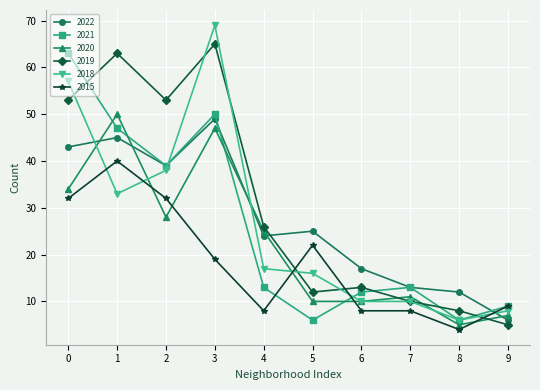

What is the spread (max minus min) of values at 0?

31